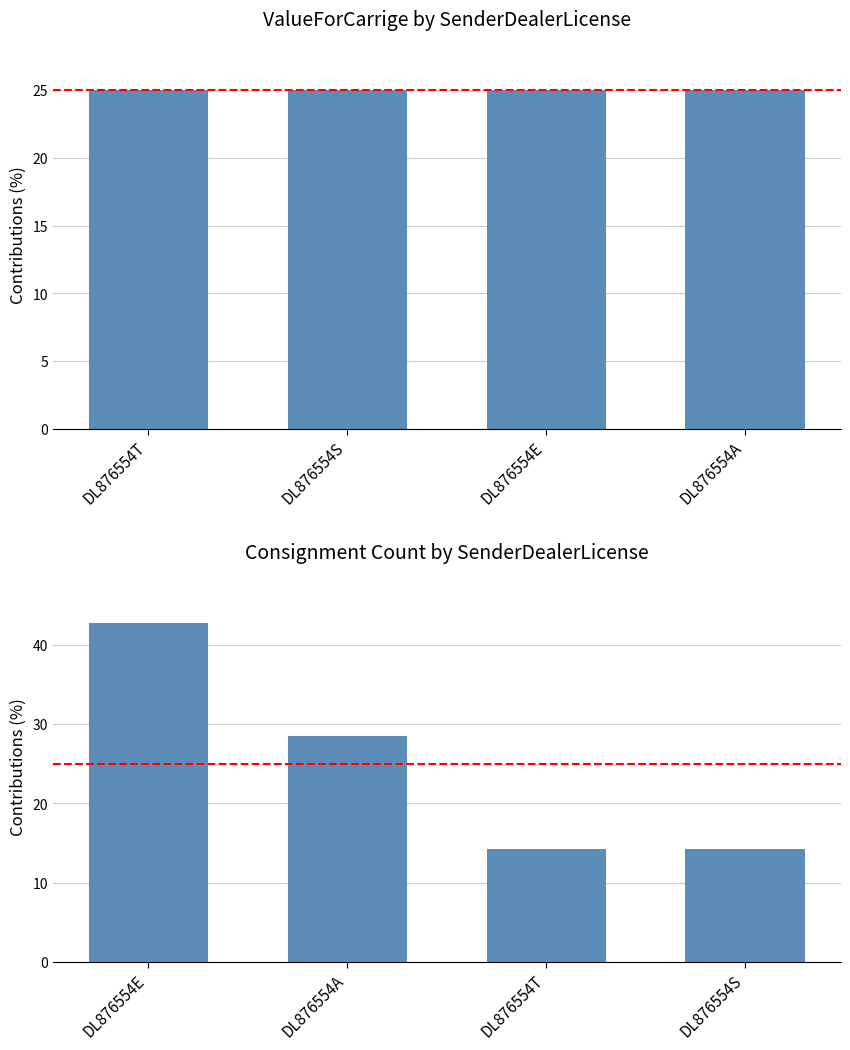

Which series has the largest total across all categories?

ValueForCarrige